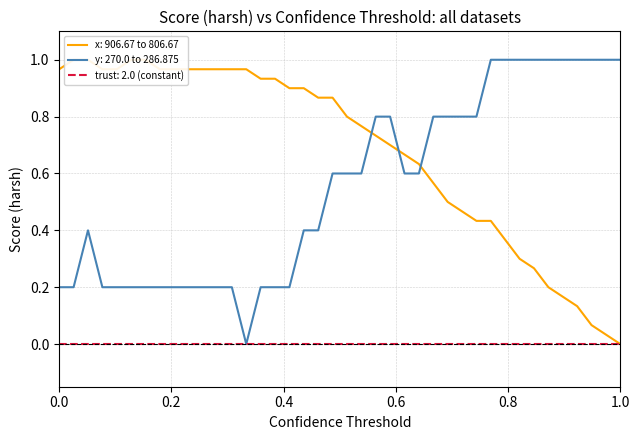

Is this an area chart (filled region under the line)?

No